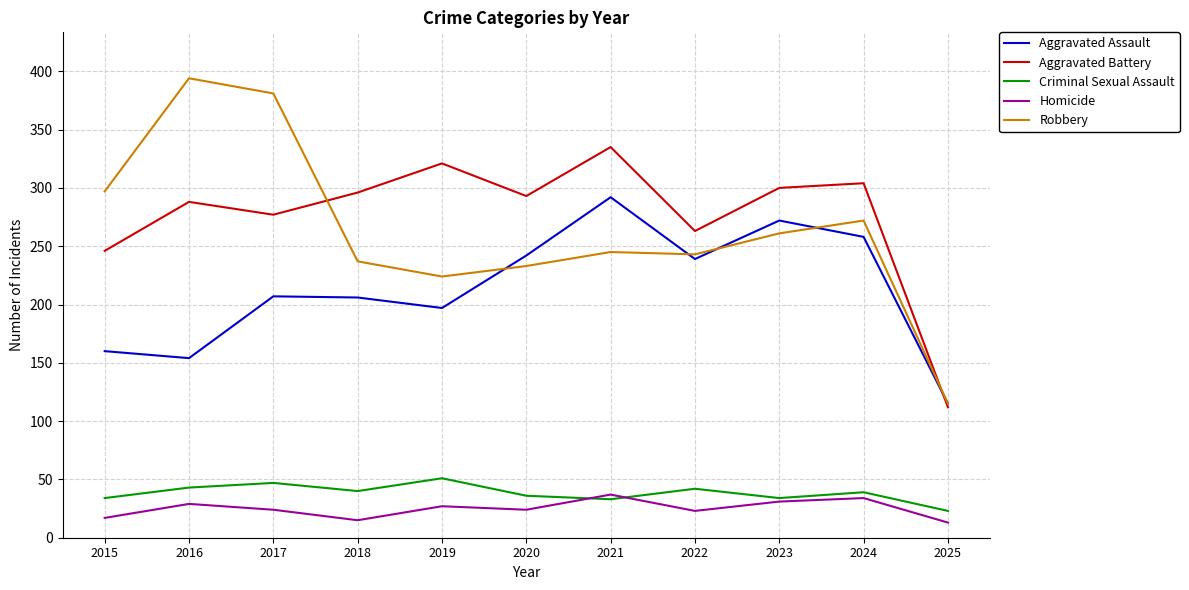

What is the difference between the highest and lowest values at 2015?

280